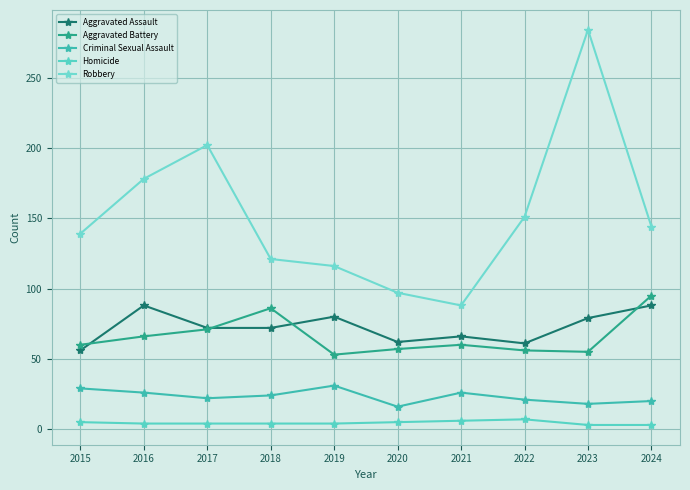

How many interior local peaks does the Homicide series have?

1